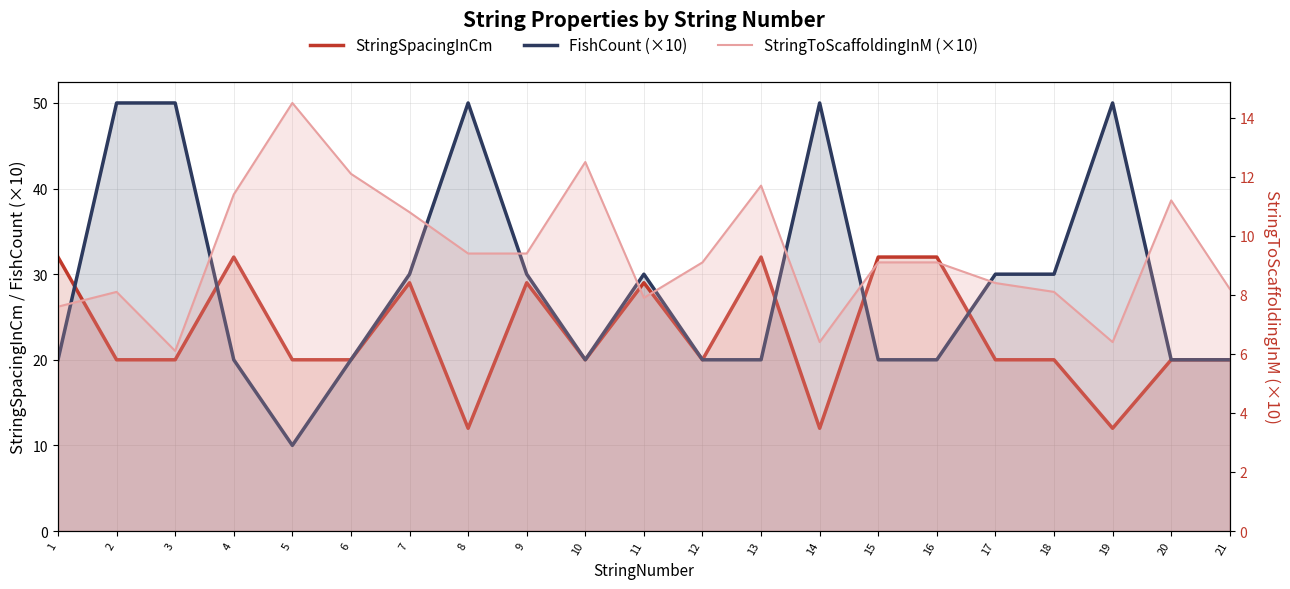

Between 13 and 10, which is larger?

13